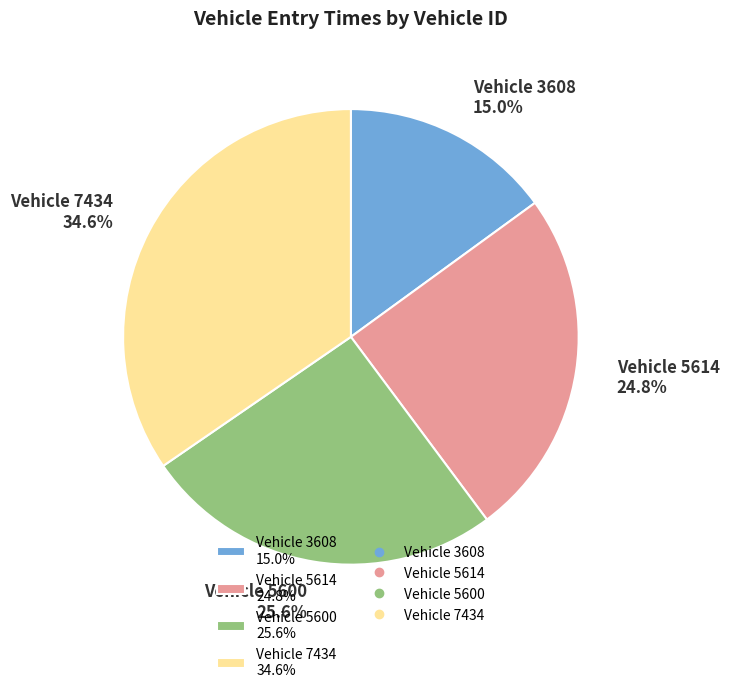

What is the smallest slice in the pie chart?

Vehicle 3608 15.0%